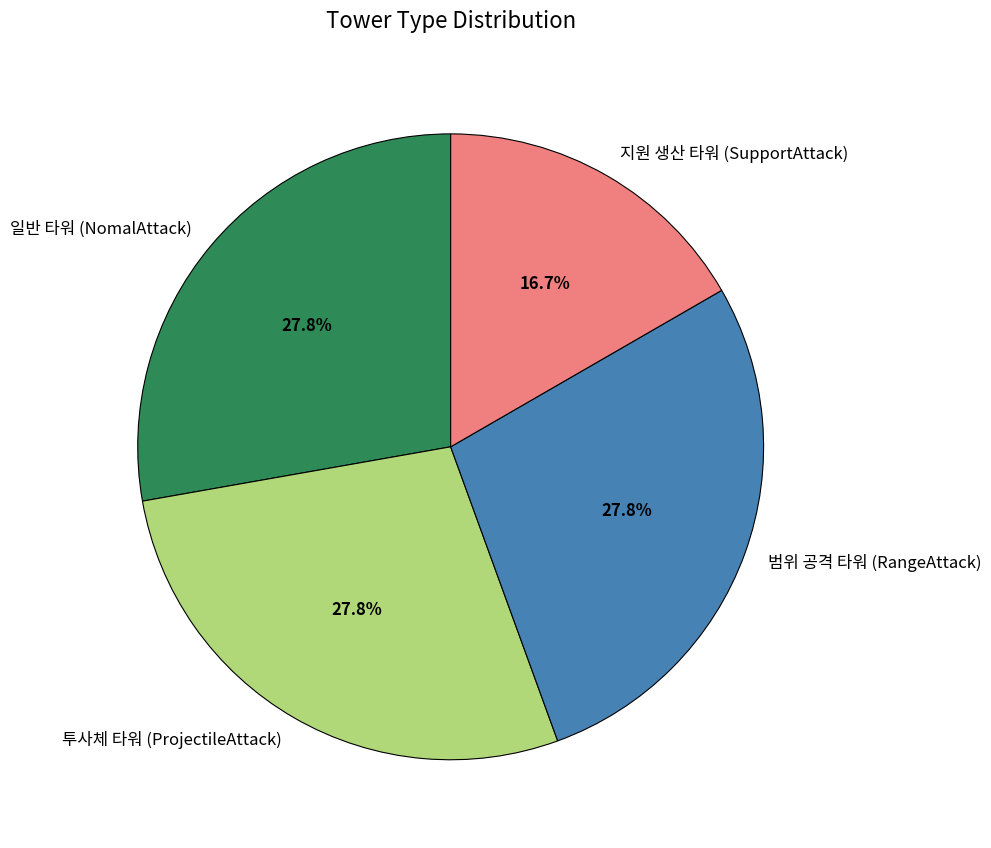

The 투사체 타워 (ProjectileAttack) slice represents 28% of the pie. True or false?

True